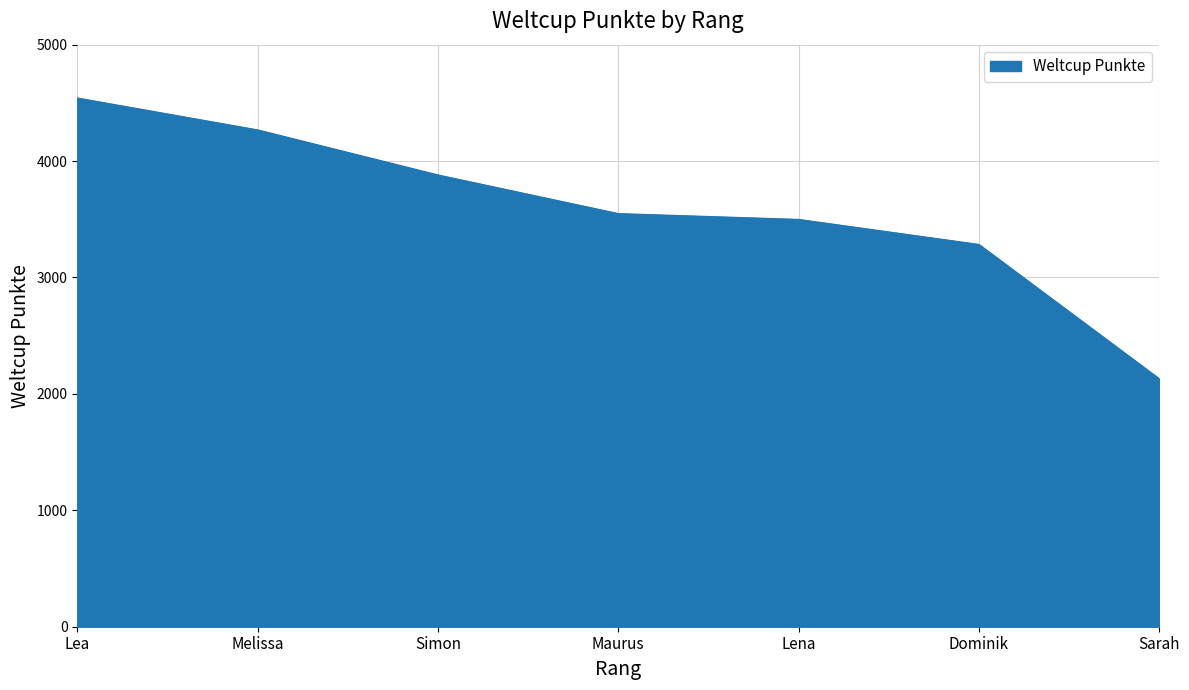

The chart shows a value of 2128 at Lena. True or false?

False